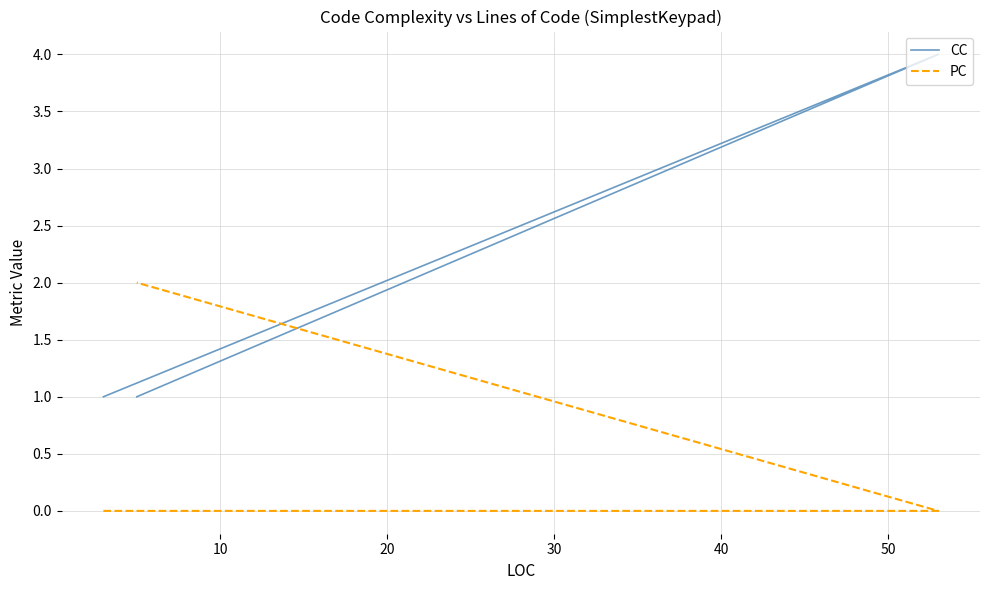

What is the average value of the CC series?

2